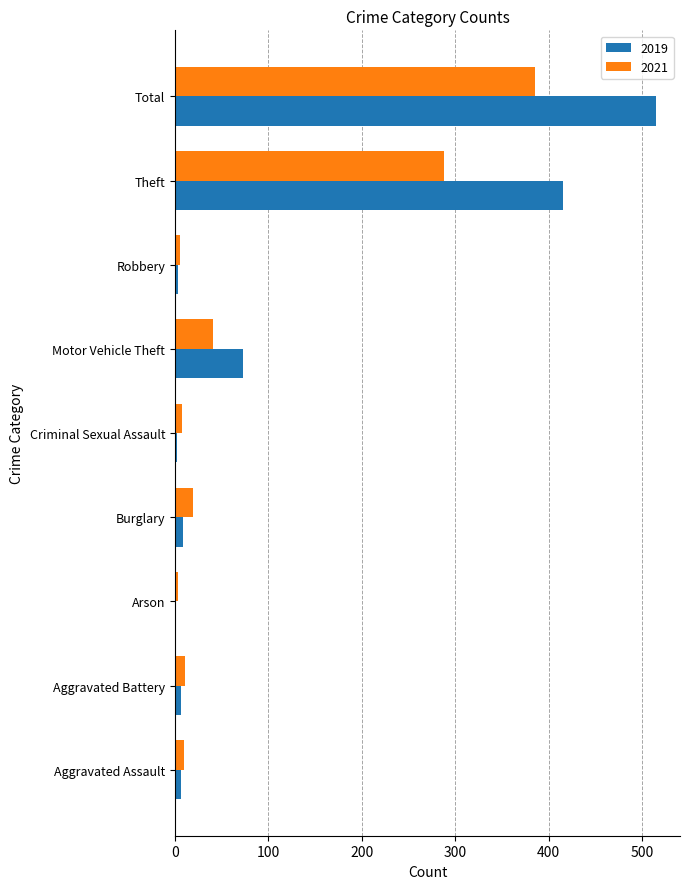

Where is 2019 nearest to the value 258?

Theft